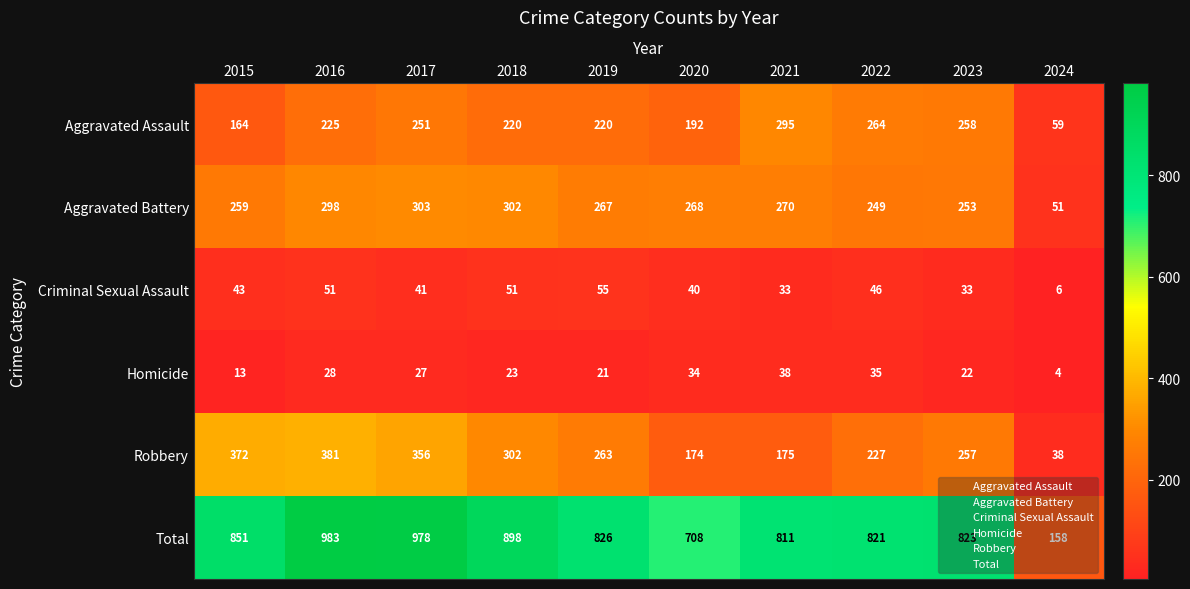

What is the sum of all Total values?

7857